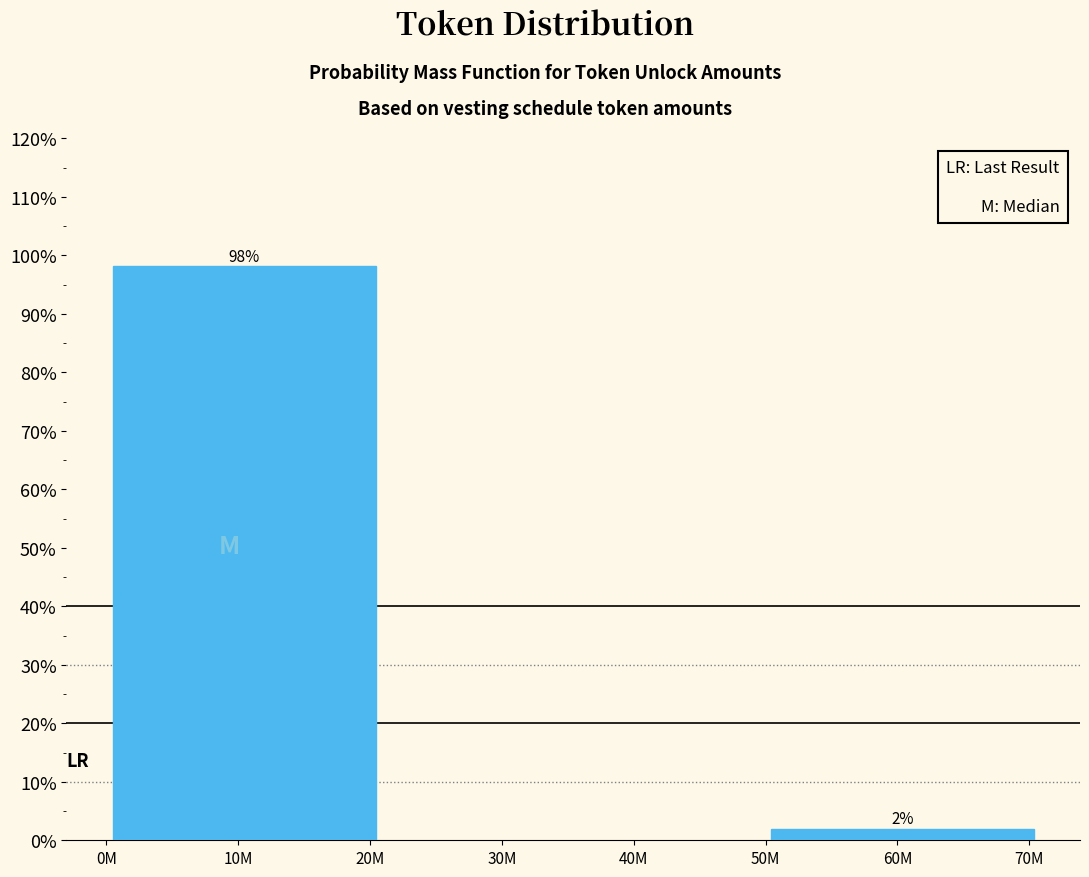

What is the sum of the values at 60M and 10M?

100.0